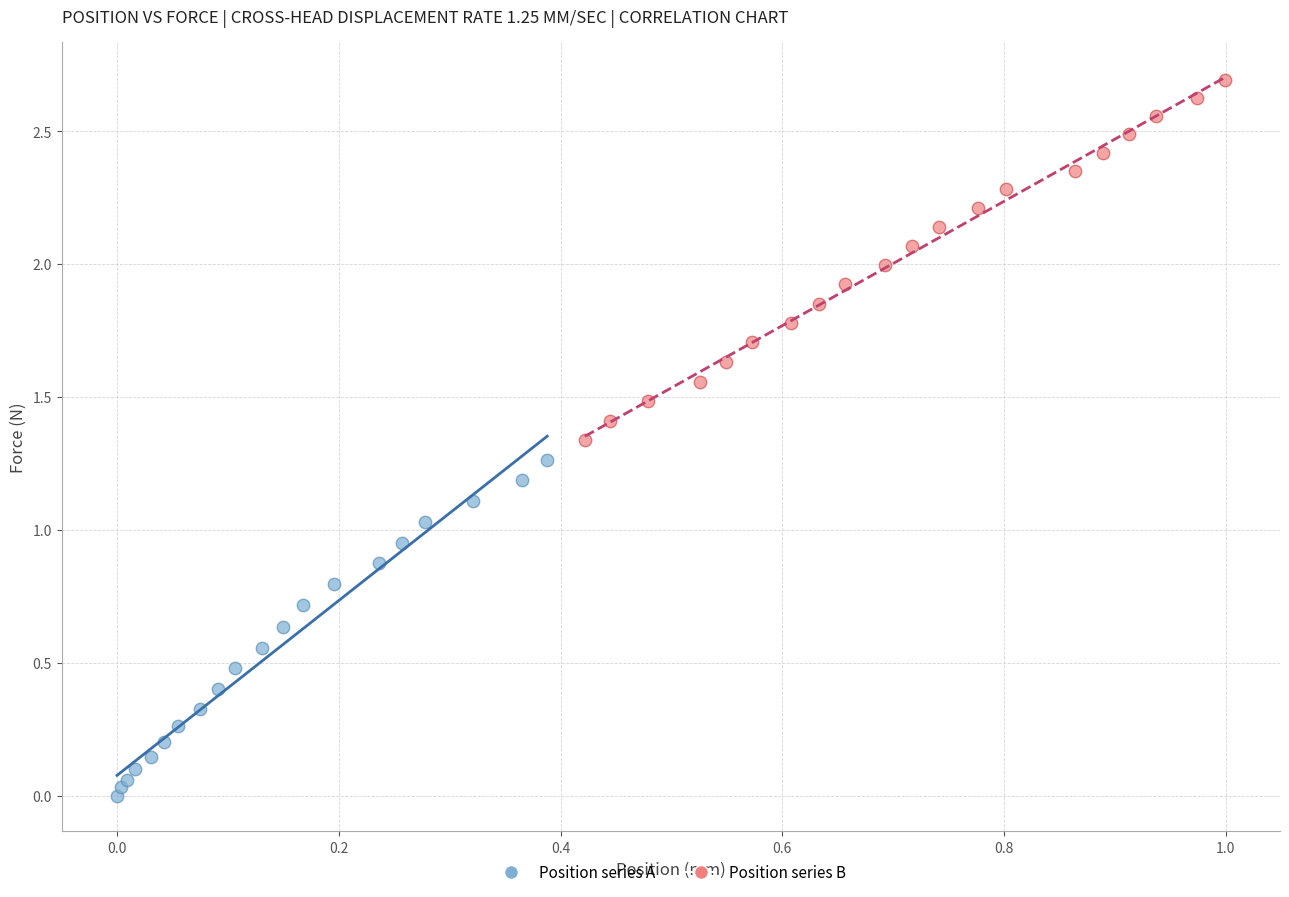

What are all the series names shown in the legend?

Position series A, Position series B